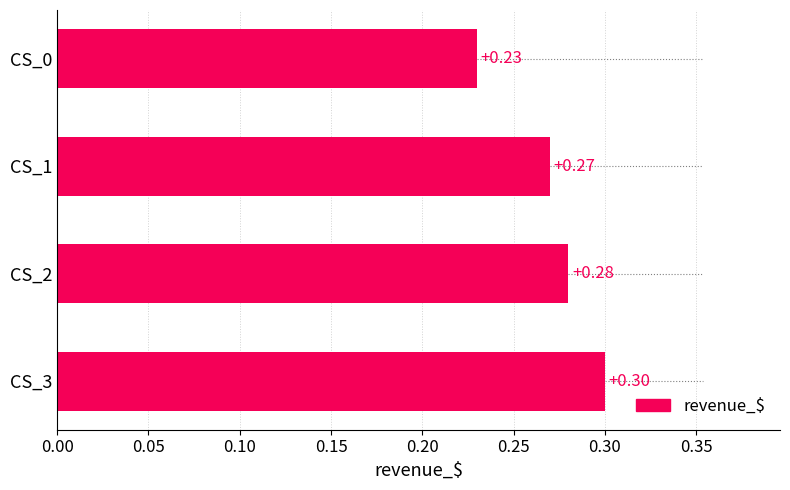

Which category has the highest value across all series?

CS_3